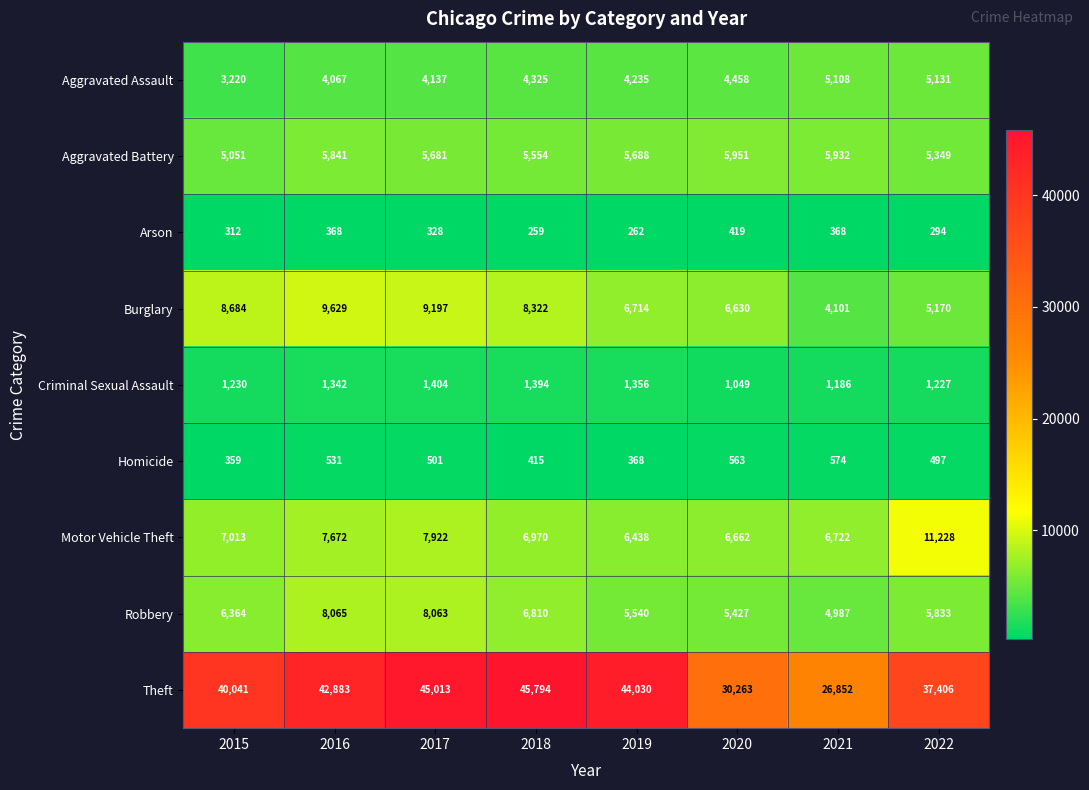

What is the greatest value displayed?

45794